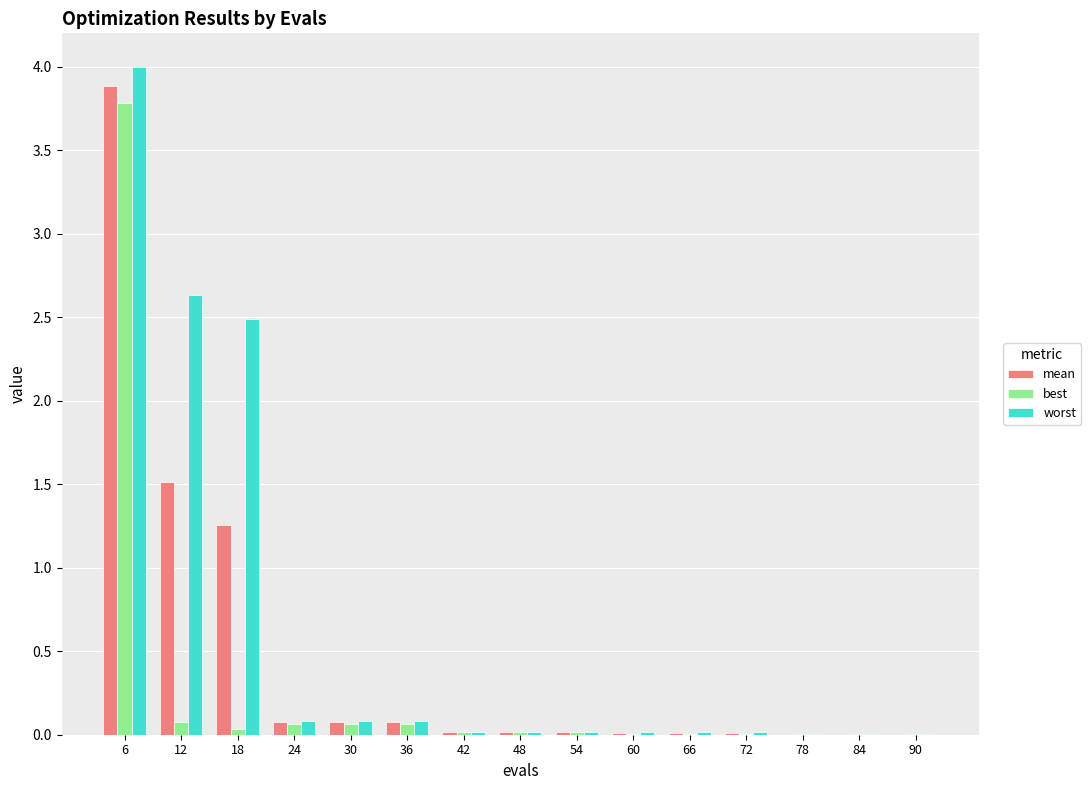

Which series has the largest total across all categories?

worst